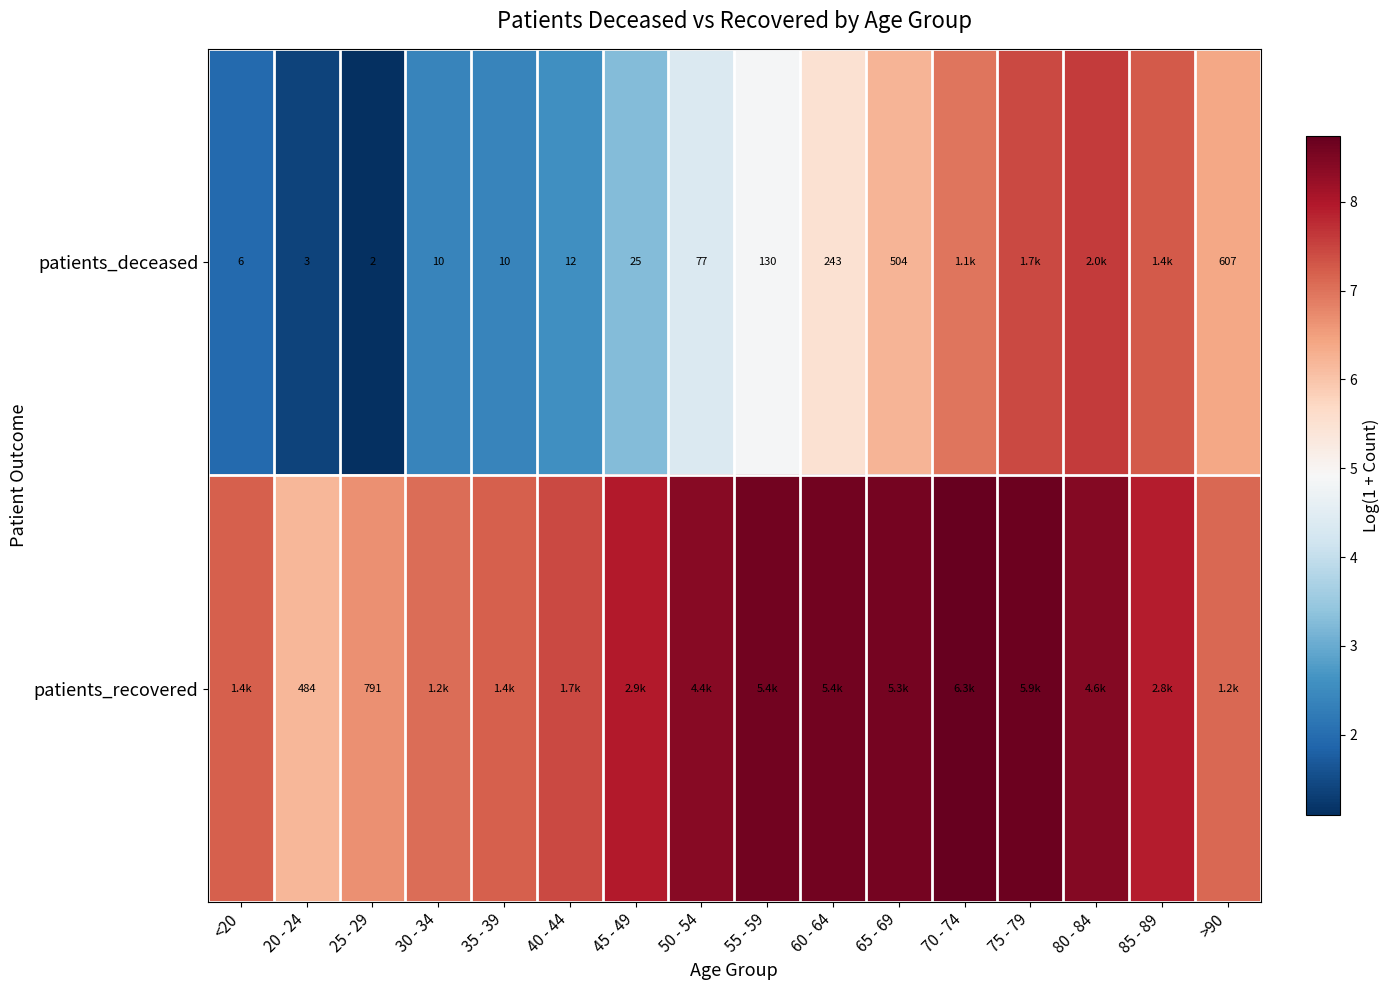

What is the sum of all patients_recovered values?

124.8